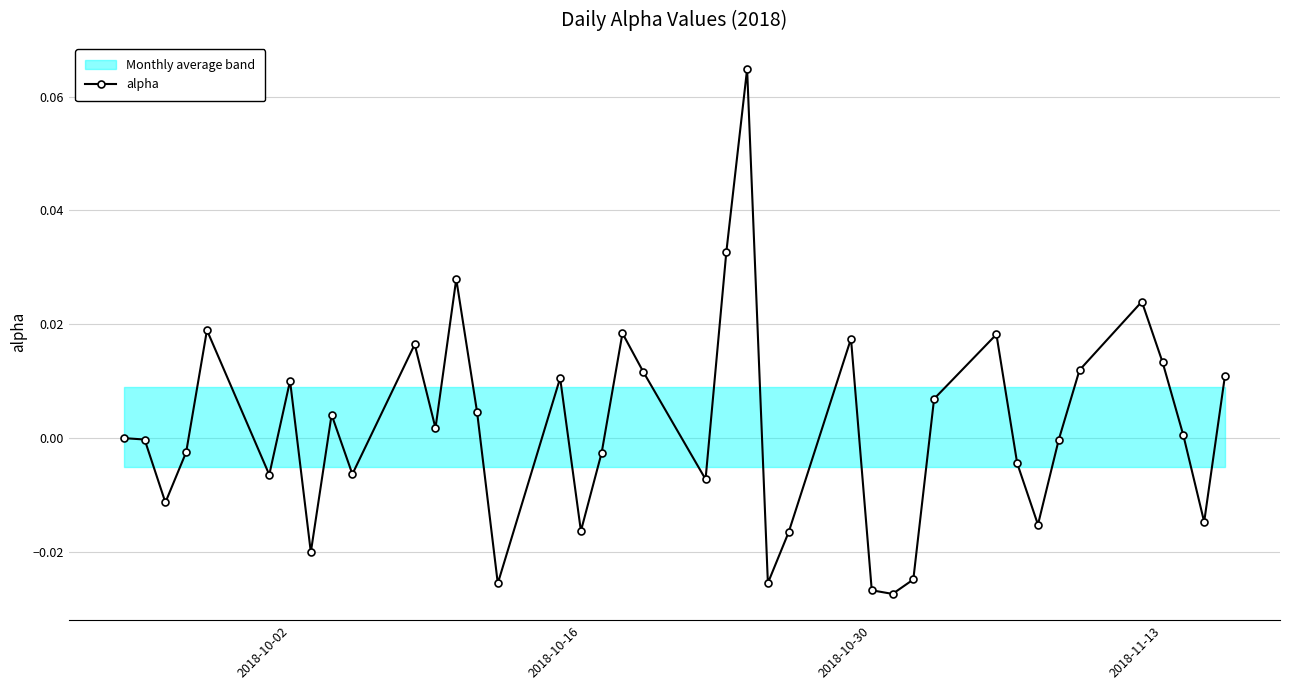

Reading right to left, extract all data points from this chart.

0.0	-0.0	0.0	0.0	0.0	0.0	-0.0	-0.0	-0.0	0.0	0.0	-0.0	-0.0	-0.0	0.0	-0.0	-0.0	0.1	0.0	-0.0	0.0	0.0	-0.0	-0.0	0.0	-0.0	0.0	0.0	0.0	0.0	-0.0	0.0	-0.0	0.0	-0.0	0.0	-0.0	-0.0	-0.0	0.0